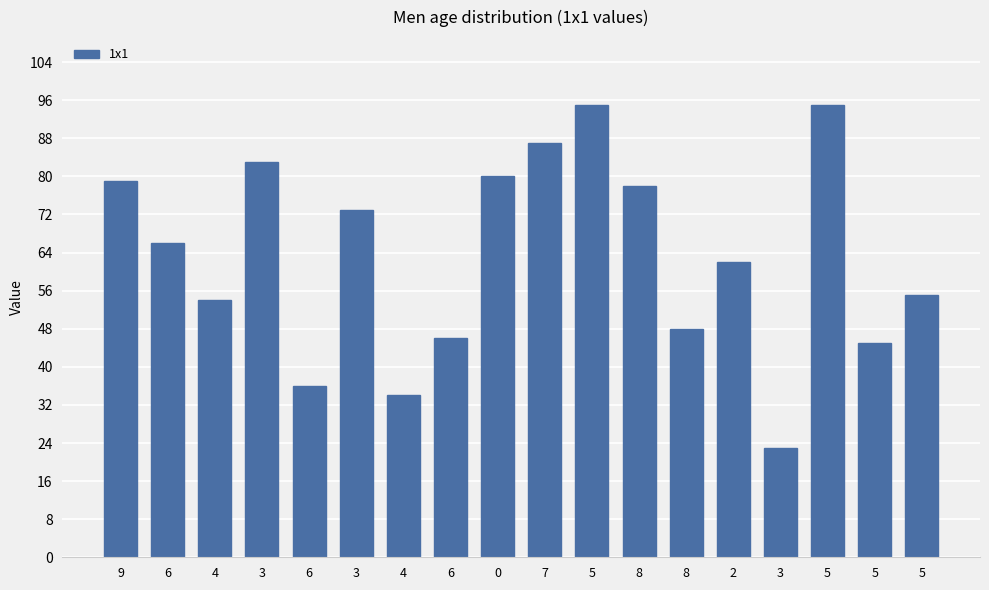

What is the difference between the maximum and second lowest values?

61